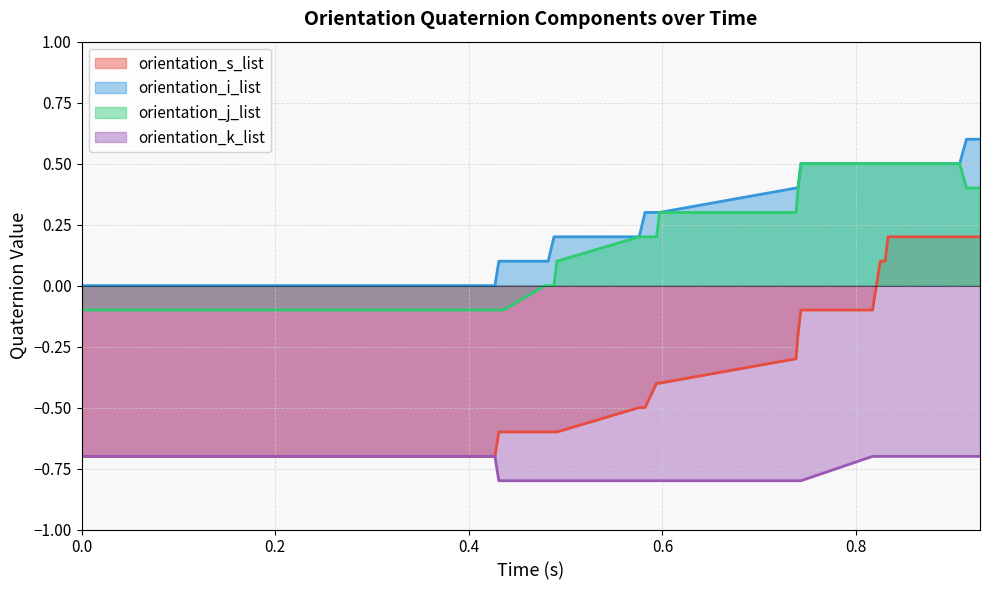

True or false: orientation_j_list and orientation_k_list cross at least once.

False